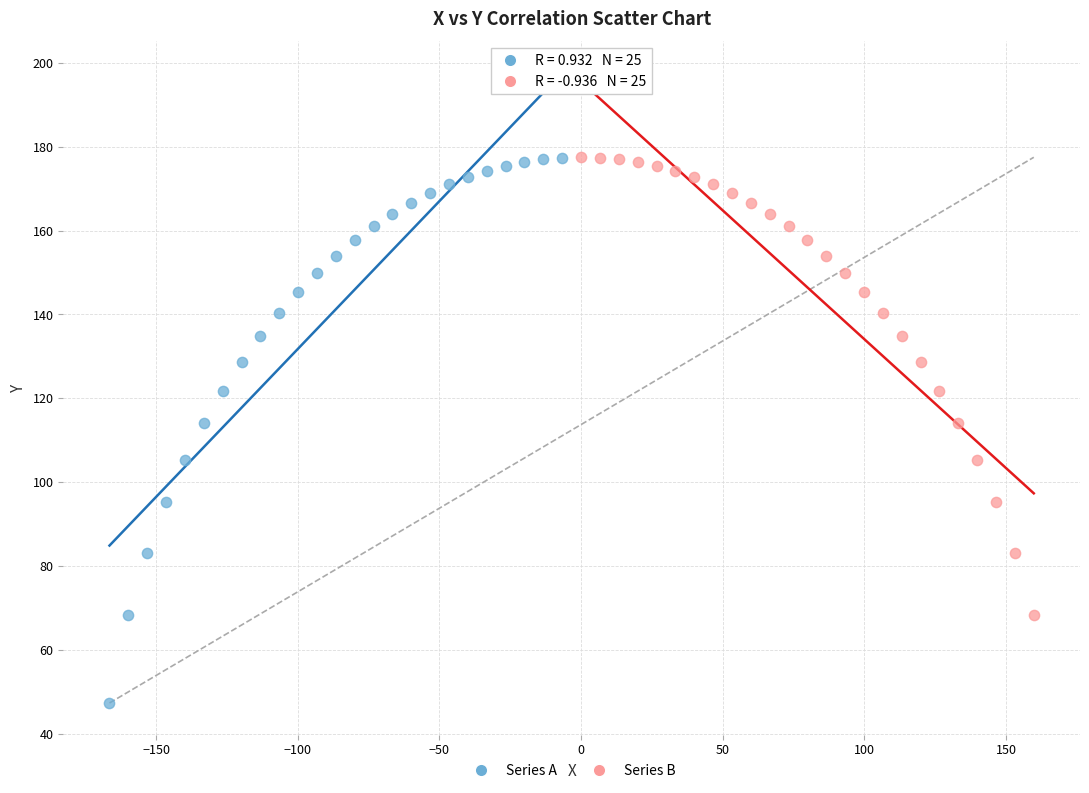

Which series has the largest Y range (max minus min)?

Series A